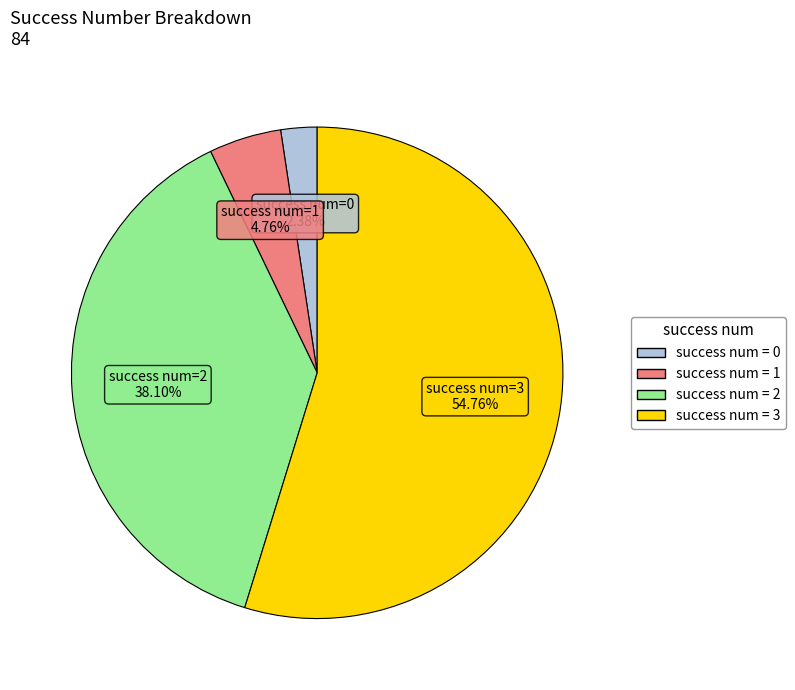

Count the number of slices in the pie.

4